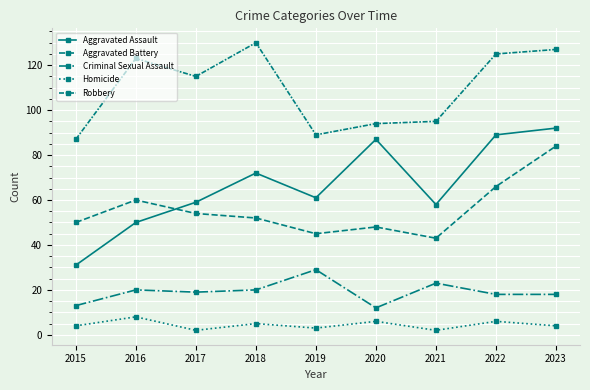

How many interior local peaks does the Homicide series have?

4